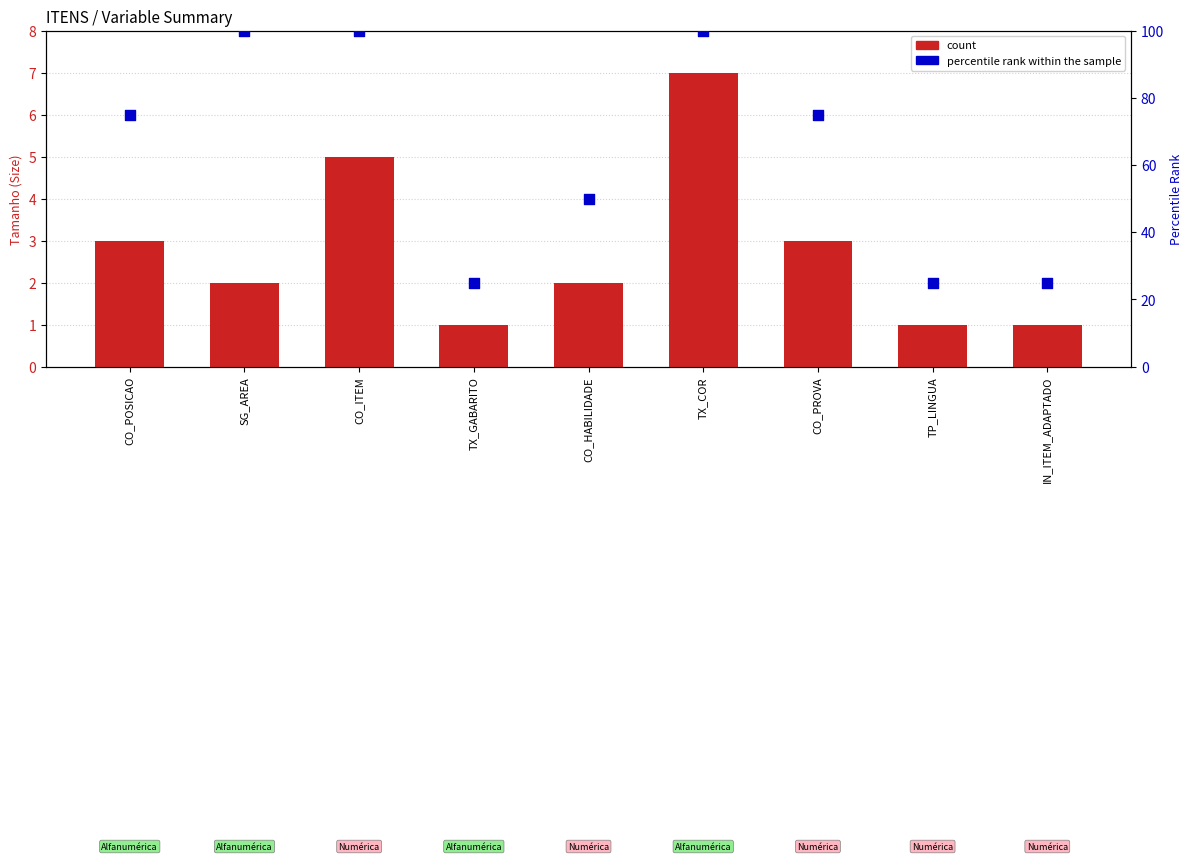

At which category is the sum across all series the highest?

TX_COR